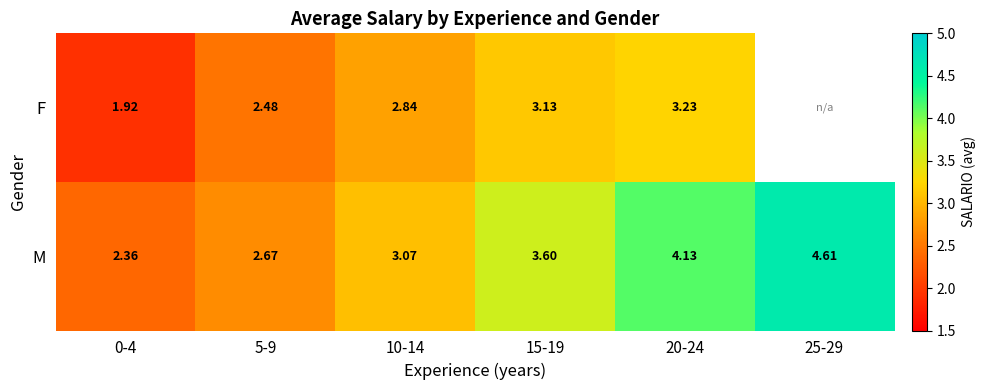

How many values in the M series exceed 3?

4